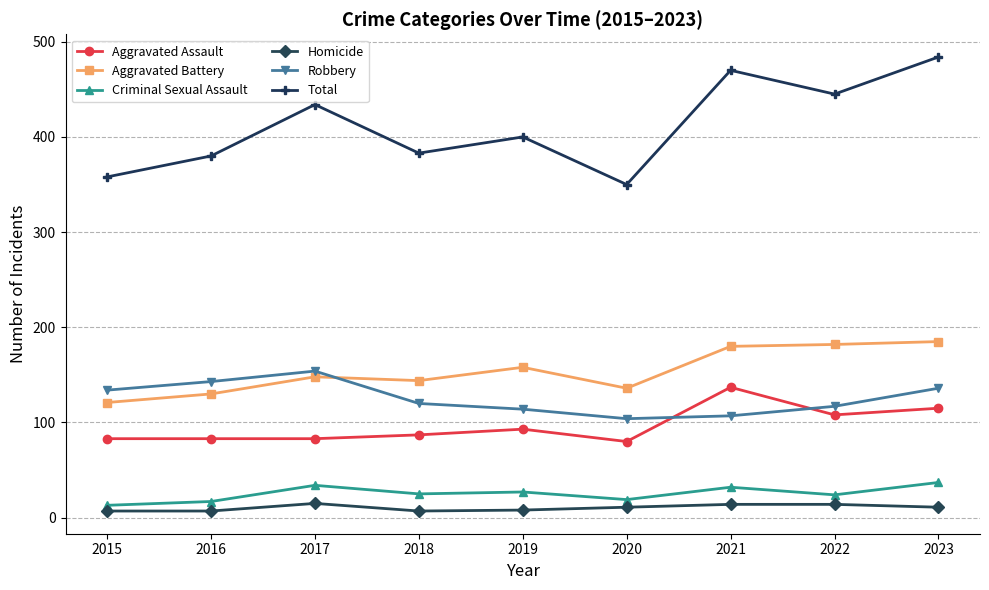

What is the total value across all series at 2015?

716